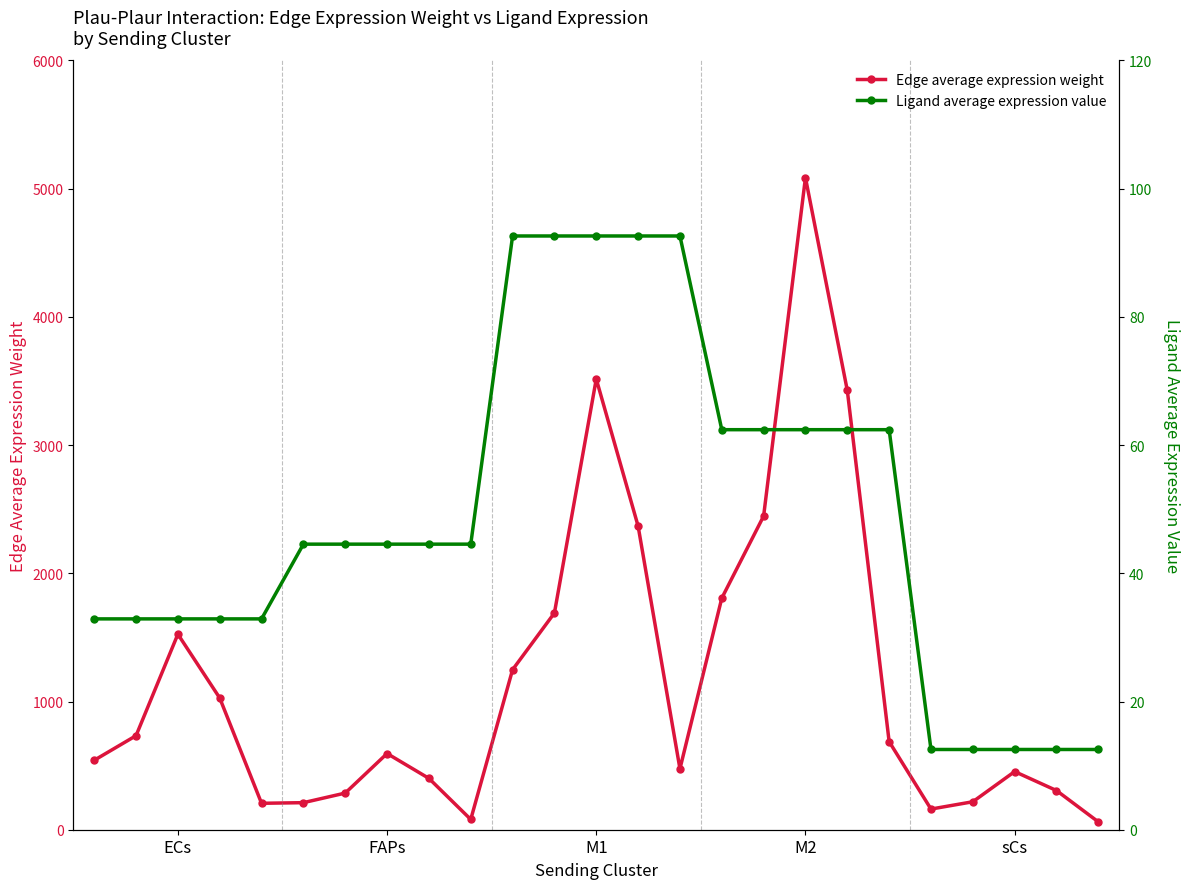

What is the maximum value for Edge average expression weight?

5085.9